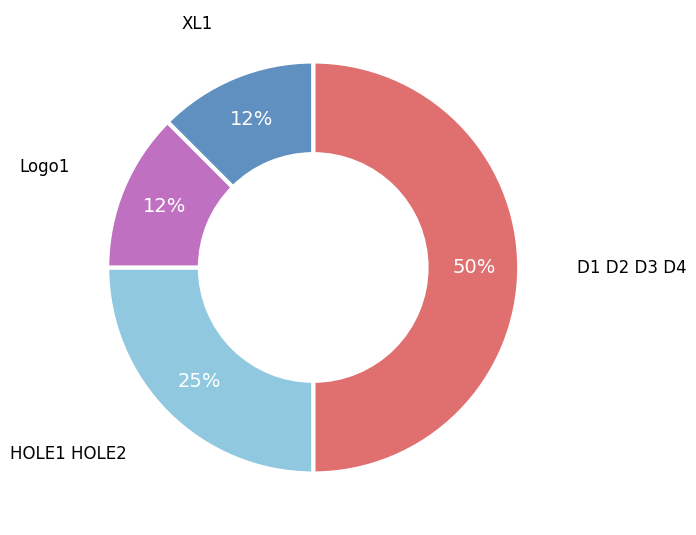

To the nearest percent, what is the average slice percentage?

25%